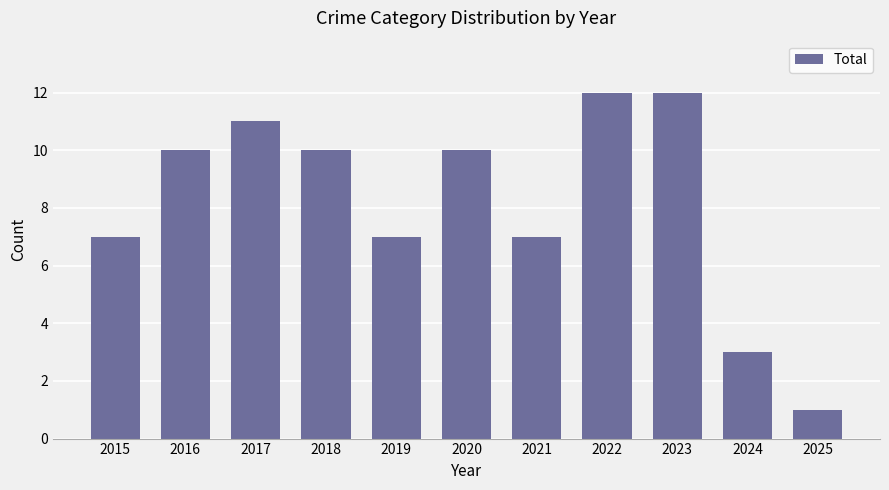

What is the difference between the maximum and minimum values?

11